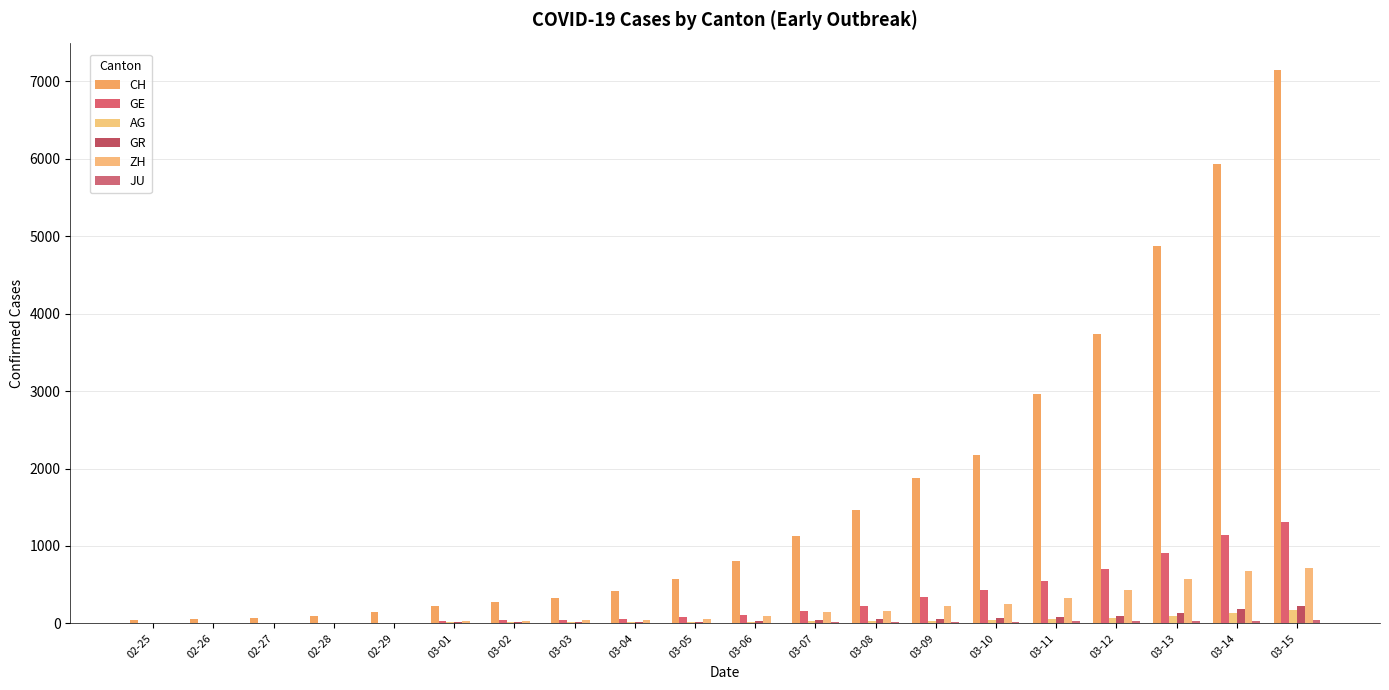

How many distinct data groups are displayed?

6